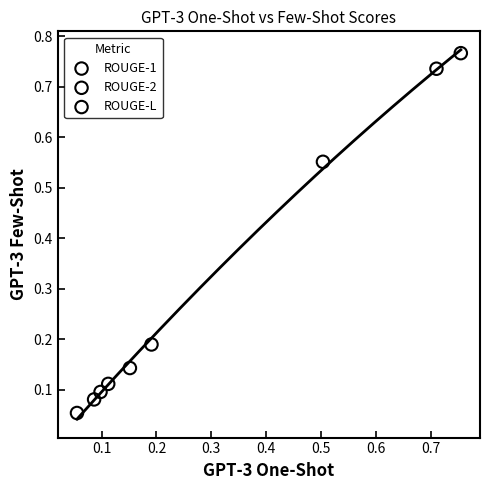

Which series has the largest Y range (max minus min)?

ROUGE-1